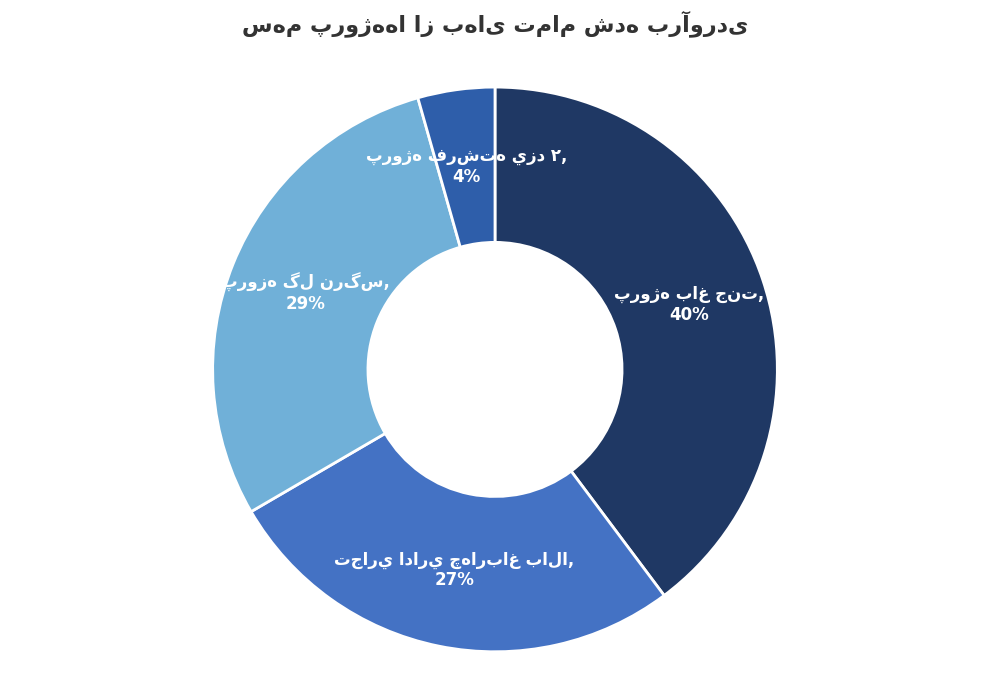

Is there a majority slice in this chart?

No